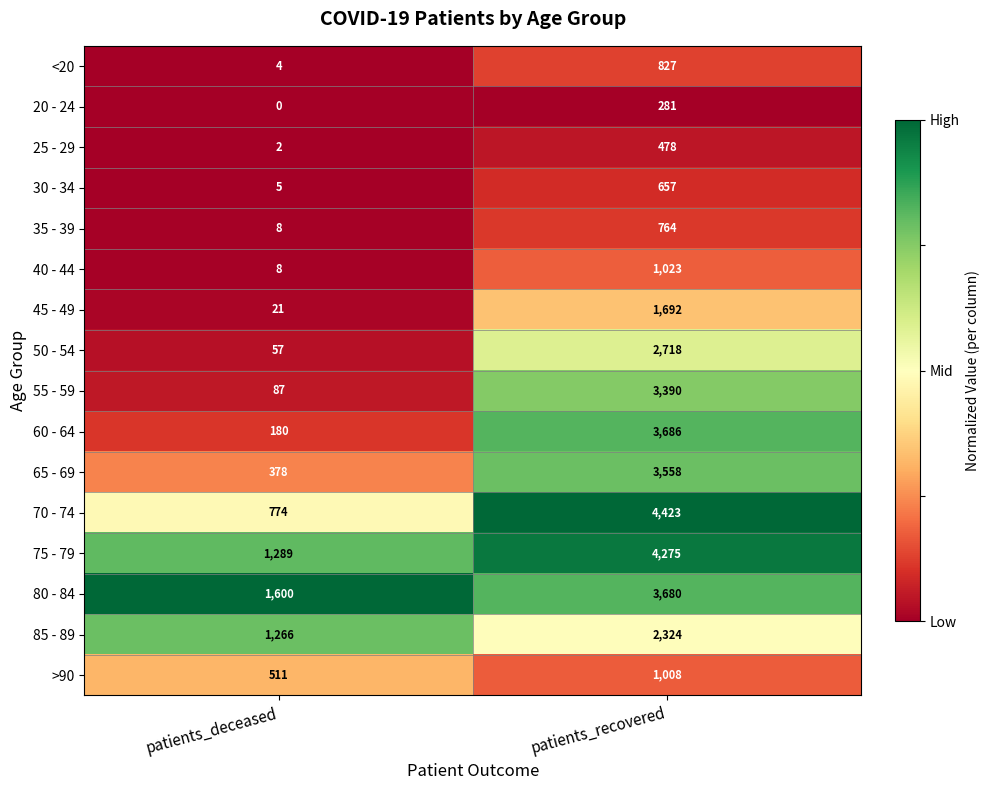

The >90 series shows 1650 at patients_recovered. True or false?

False